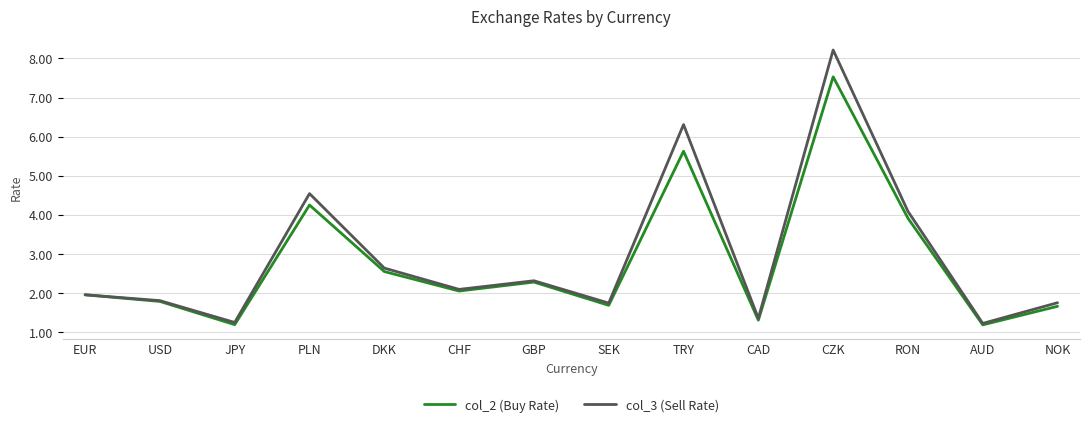

What position from the left is CAD?

10